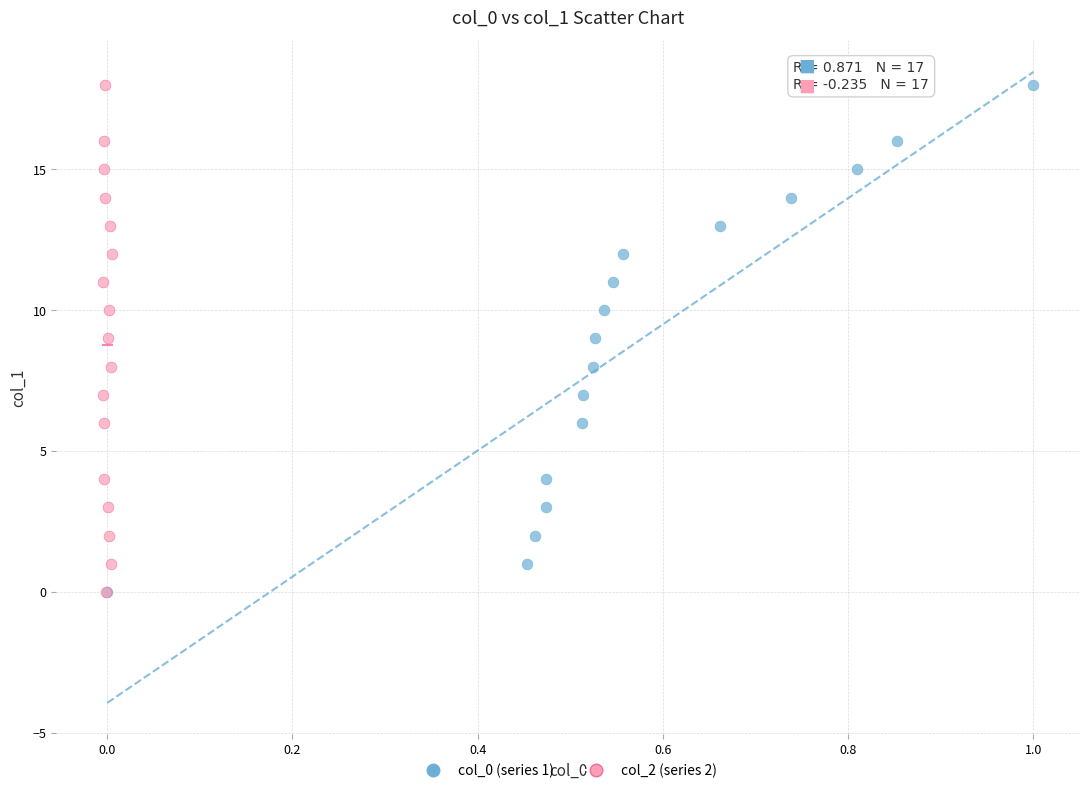

What are all the series names shown in the legend?

col_0 (series 1), col_2 (series 2)